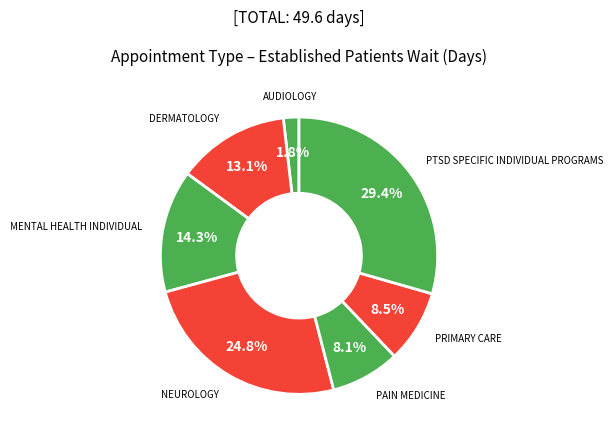

Does AUDIOLOGY represent more than half of the total?

No